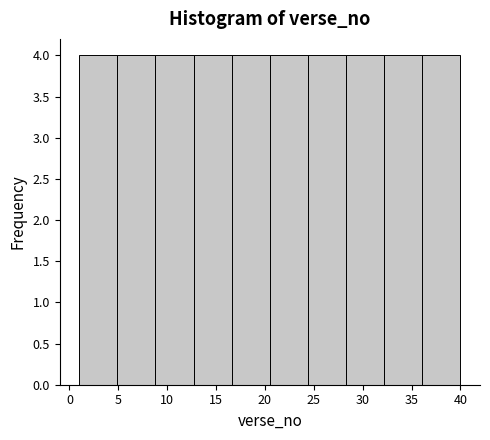

Reading left to right, list every bar in this chart as the range it spans on the x-axis followed by its height. Neither the bar edges nor the heights are printed on the chart, so give them approximately, as read against the axes.

1.0 to 4.9: 4
4.9 to 8.8: 4
8.8 to 12.7: 4
12.7 to 16.6: 4
16.6 to 20.5: 4
20.5 to 24.4: 4
24.4 to 28.3: 4
28.3 to 32.2: 4
32.2 to 36.1: 4
36.1 to 40.0: 4